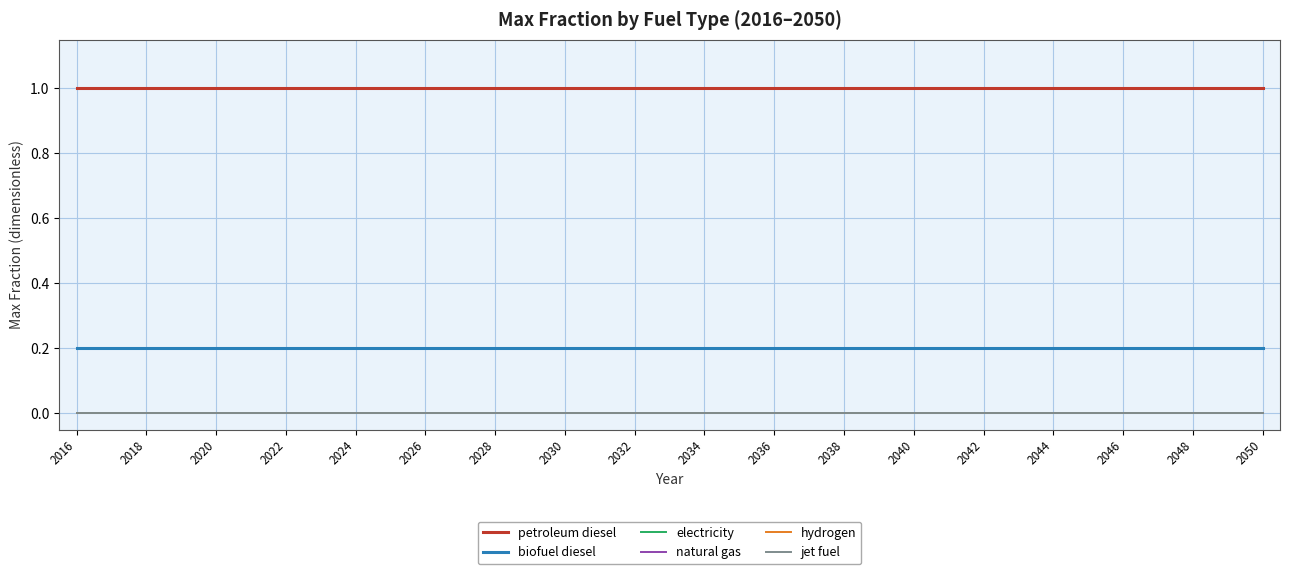

What is the sum of all biofuel diesel values?

7.0